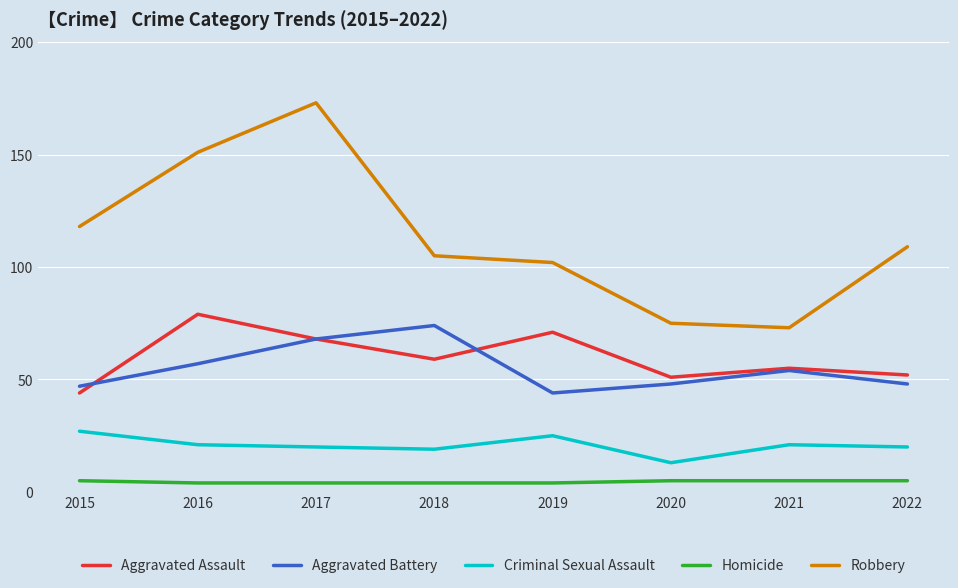

What is the spread (max minus min) of values at 2016?

147